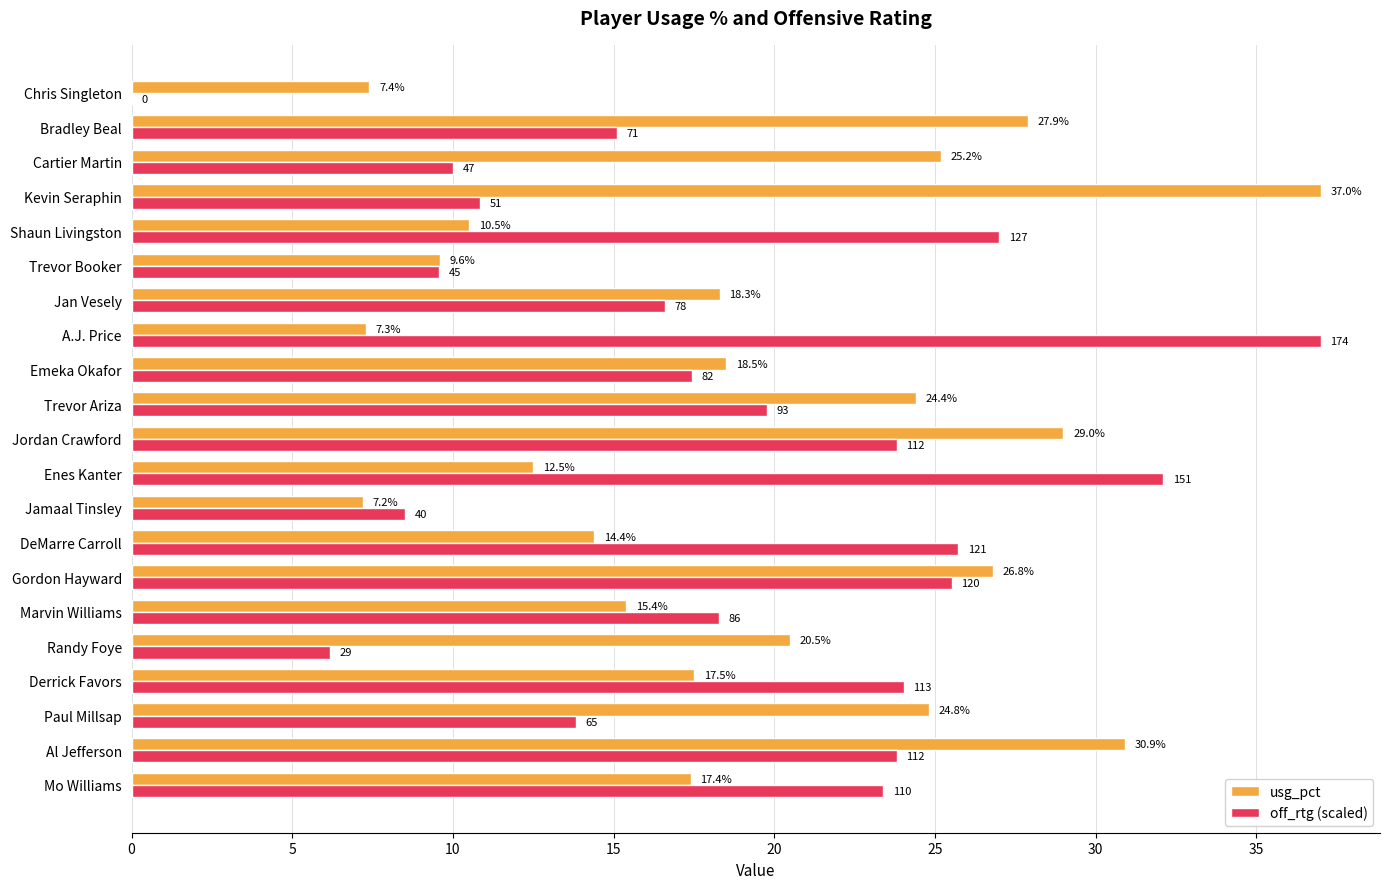

Which category has the highest value in the usg_pct series?

Kevin Seraphin